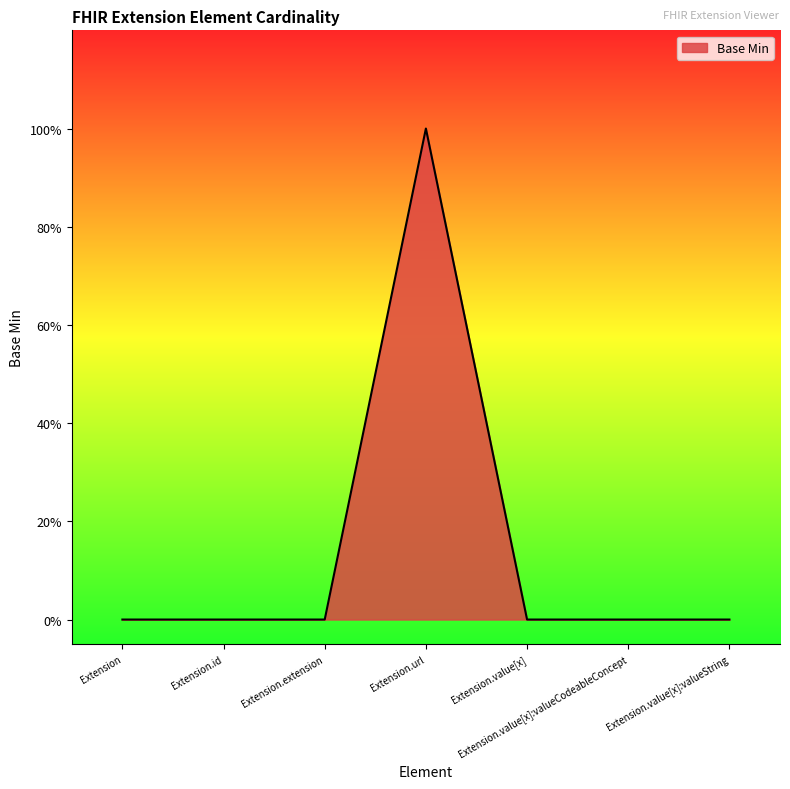

Does the chart display data point markers on the line(s)?

No